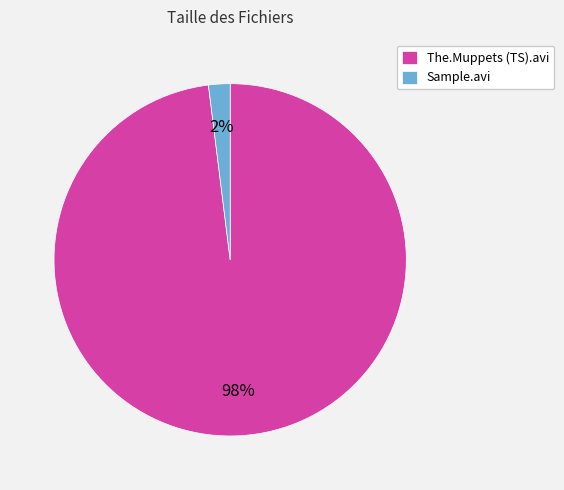

Is it true that Sample.avi is 9% of the pie?

False